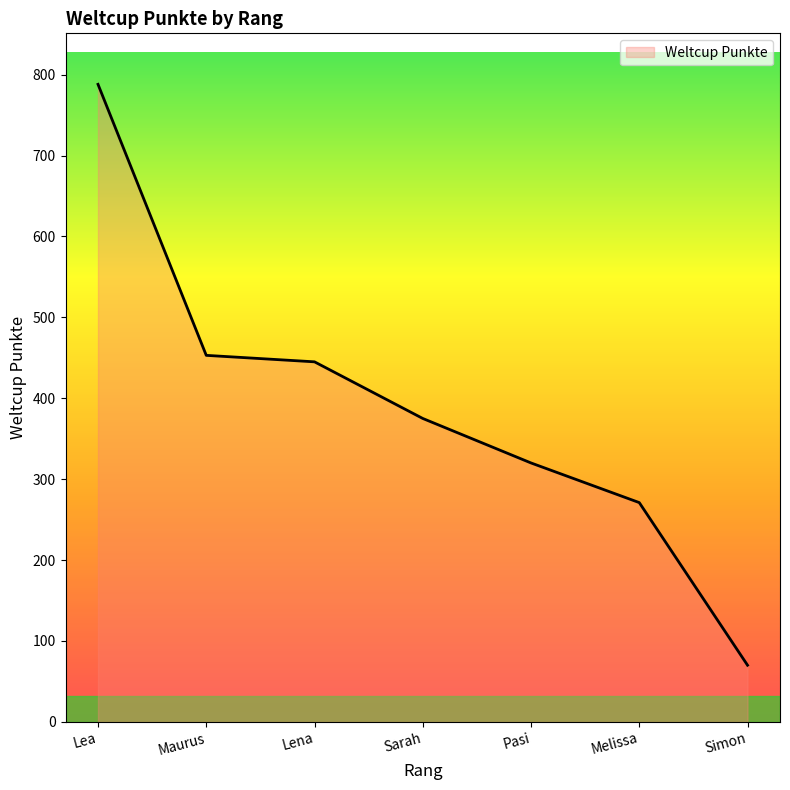

What value does the data have at Maurus, to the nearest 10?

450